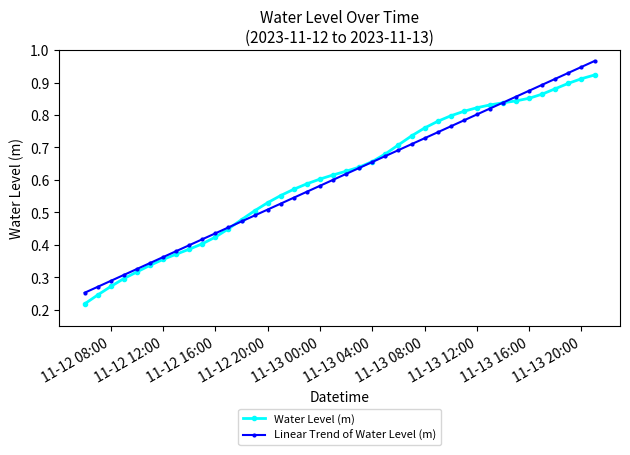

True or false: Linear Trend of Water Level (m) has more than 2 points higher than both neighbors.

False